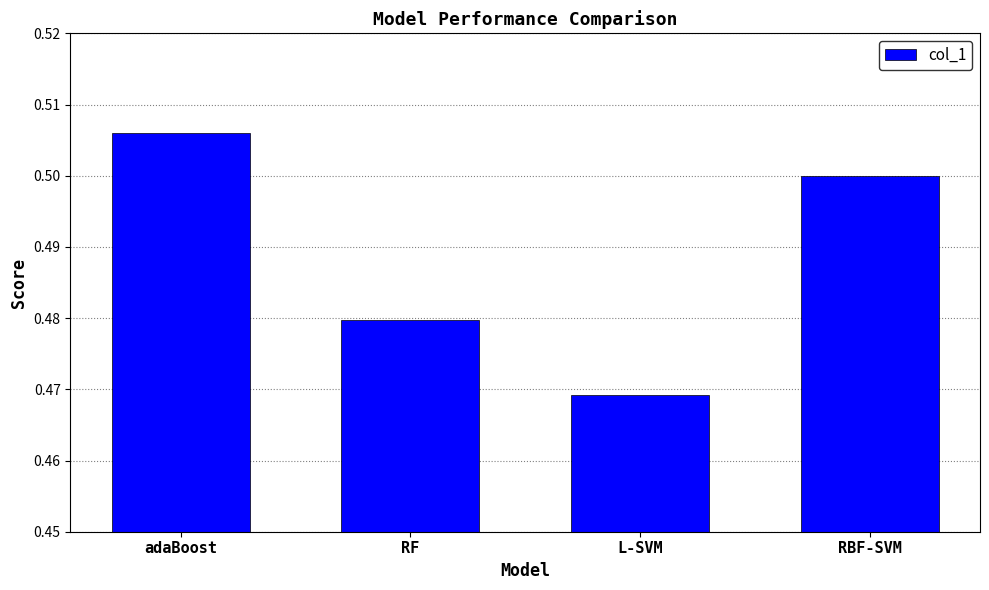

What position from the right is adaBoost?

4